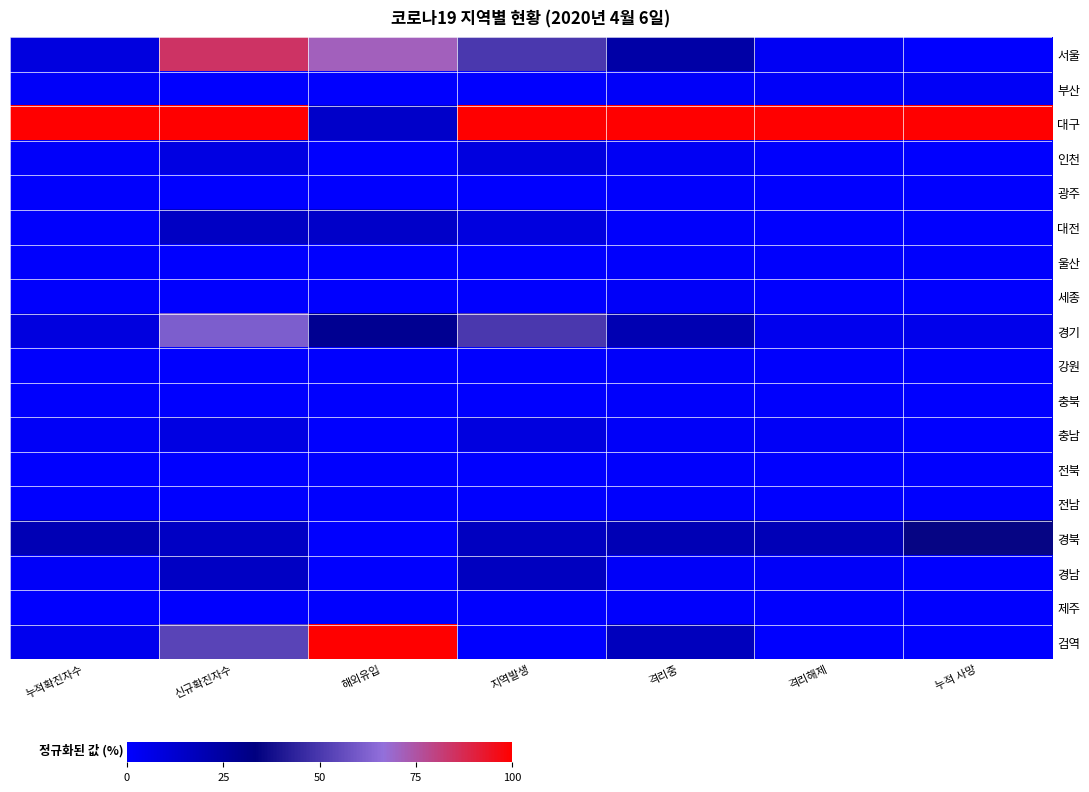

How many series are shown in this chart?

18